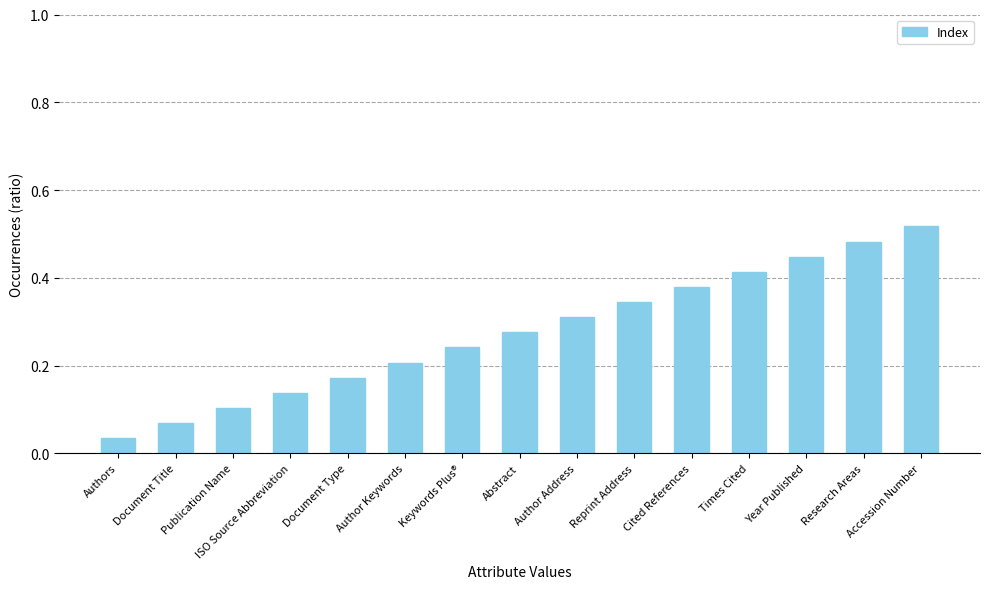

Between Research Areas and Document Type, which is larger?

Research Areas